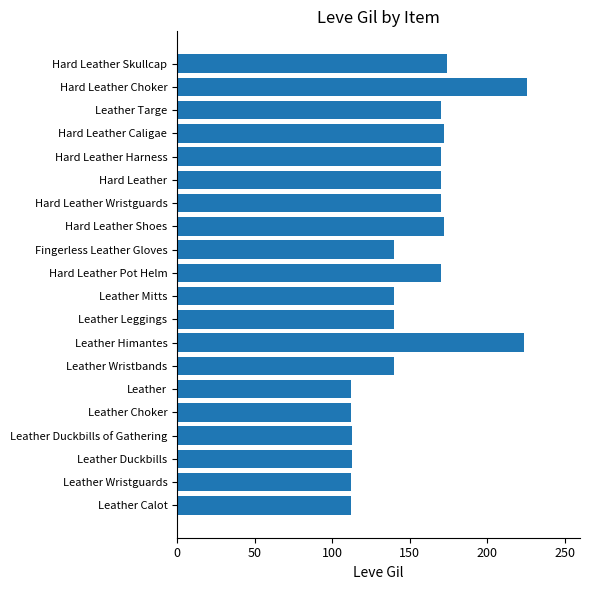

What is the sum of all values?

3052